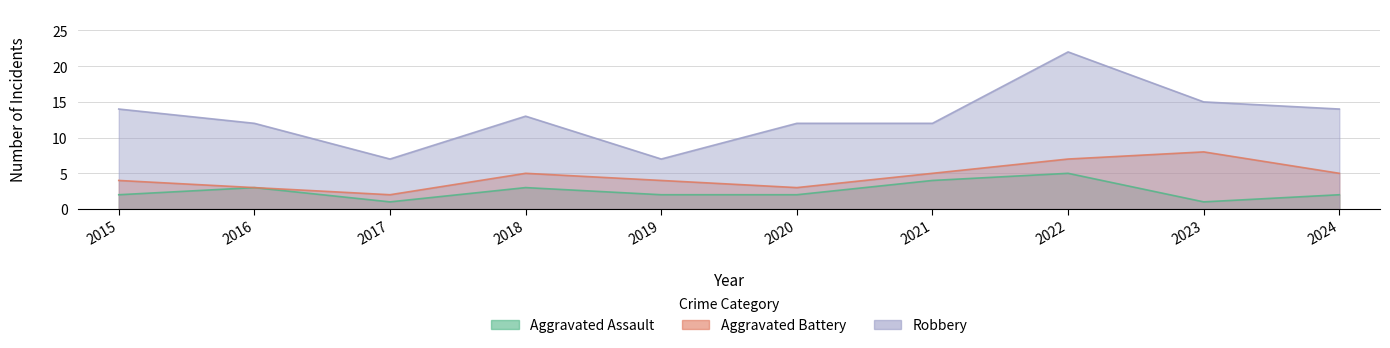

Reading left to right, extract all data points from this chart.

Aggravated Assault: 2015=2	2016=3	2017=1	2018=3	2019=2	2020=2	2021=4	2022=5	2023=1	2024=2
Aggravated Battery: 2015=4	2016=3	2017=2	2018=5	2019=4	2020=3	2021=5	2022=7	2023=8	2024=5
Robbery: 2015=14	2016=12	2017=7	2018=13	2019=7	2020=12	2021=12	2022=22	2023=15	2024=14